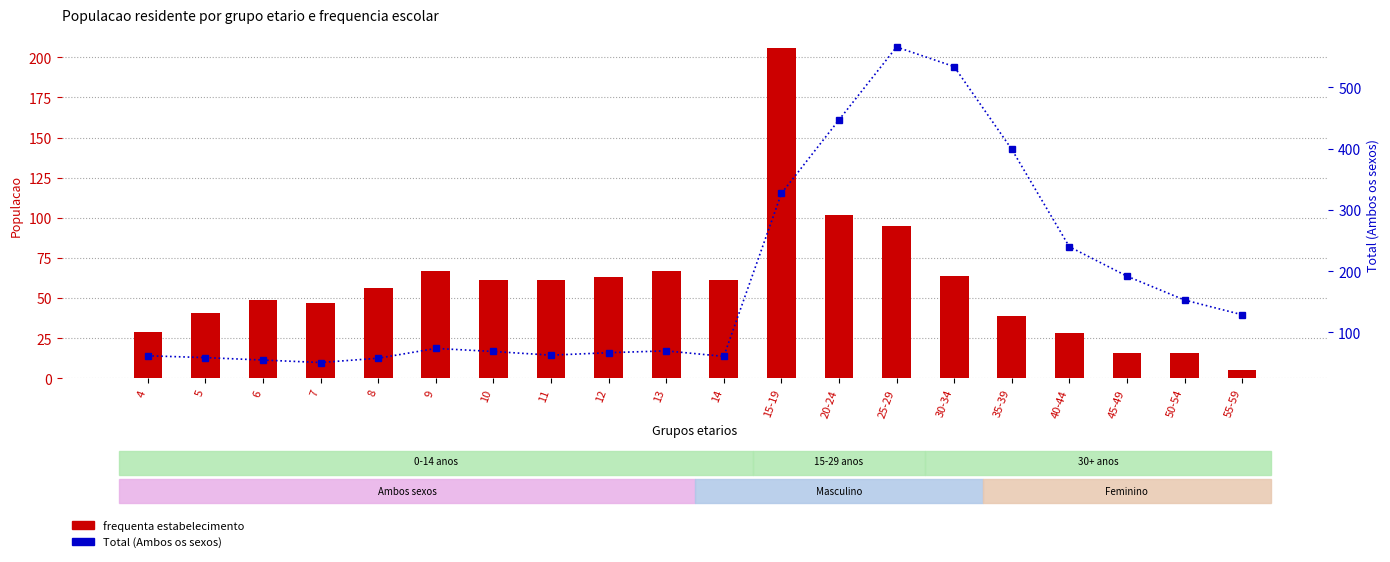

What is the difference between the highest and lowest values at 11?

2